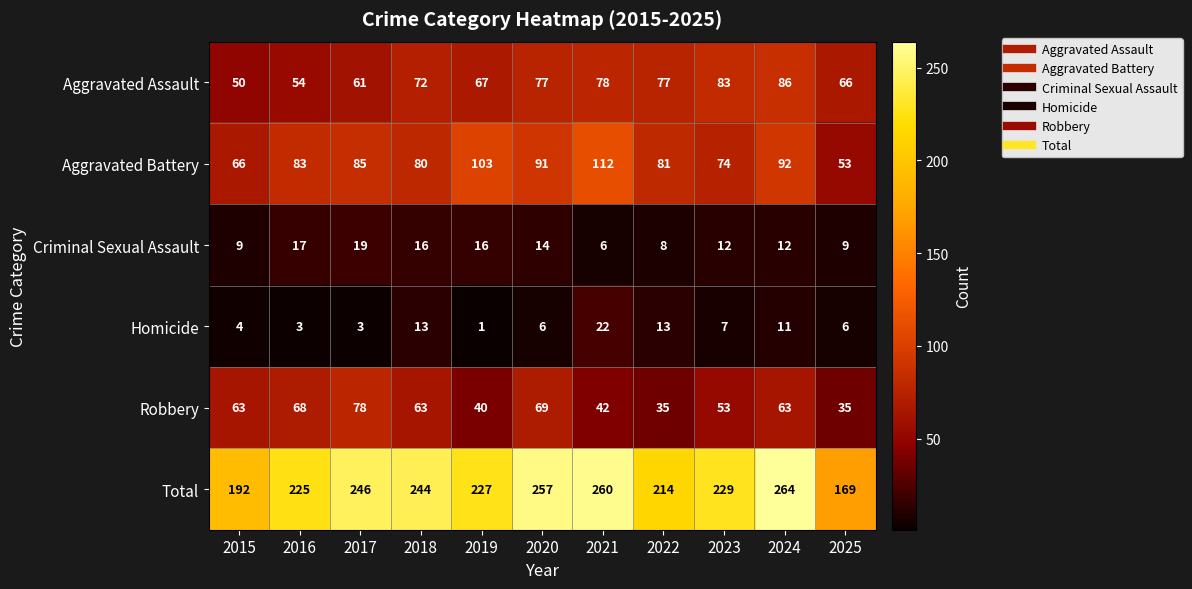

What is the difference between the Homicide values at 2015 and 2024?

7